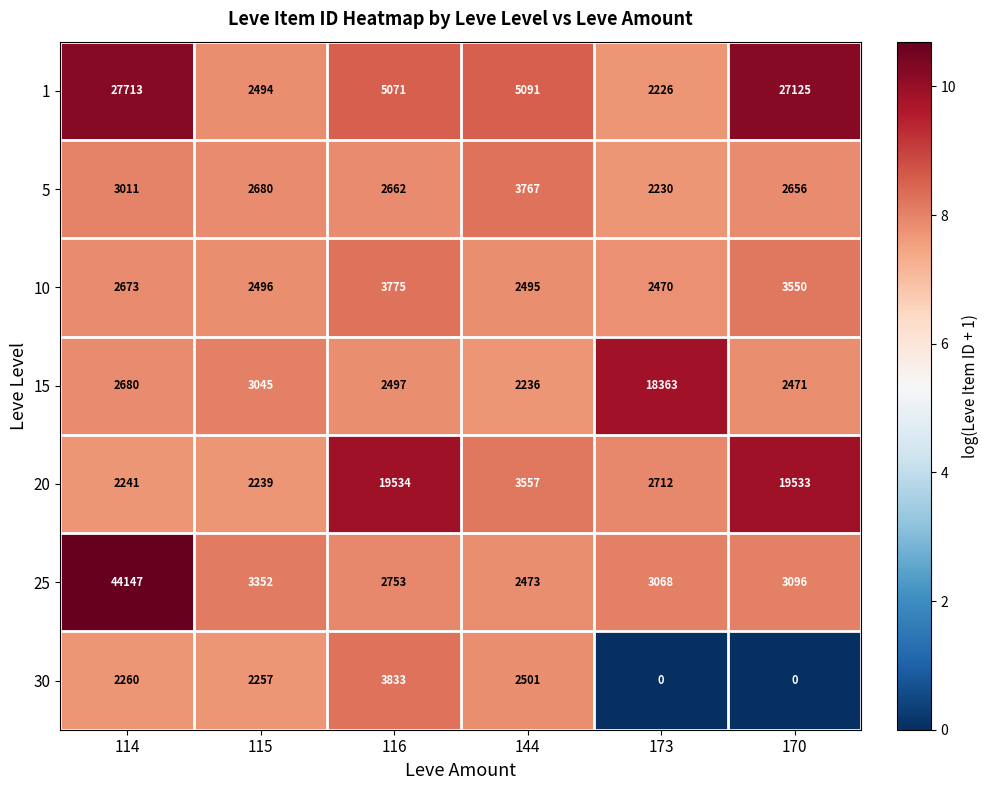

Is the value of 1 at 115 greater than the value of 5 at 144?

No